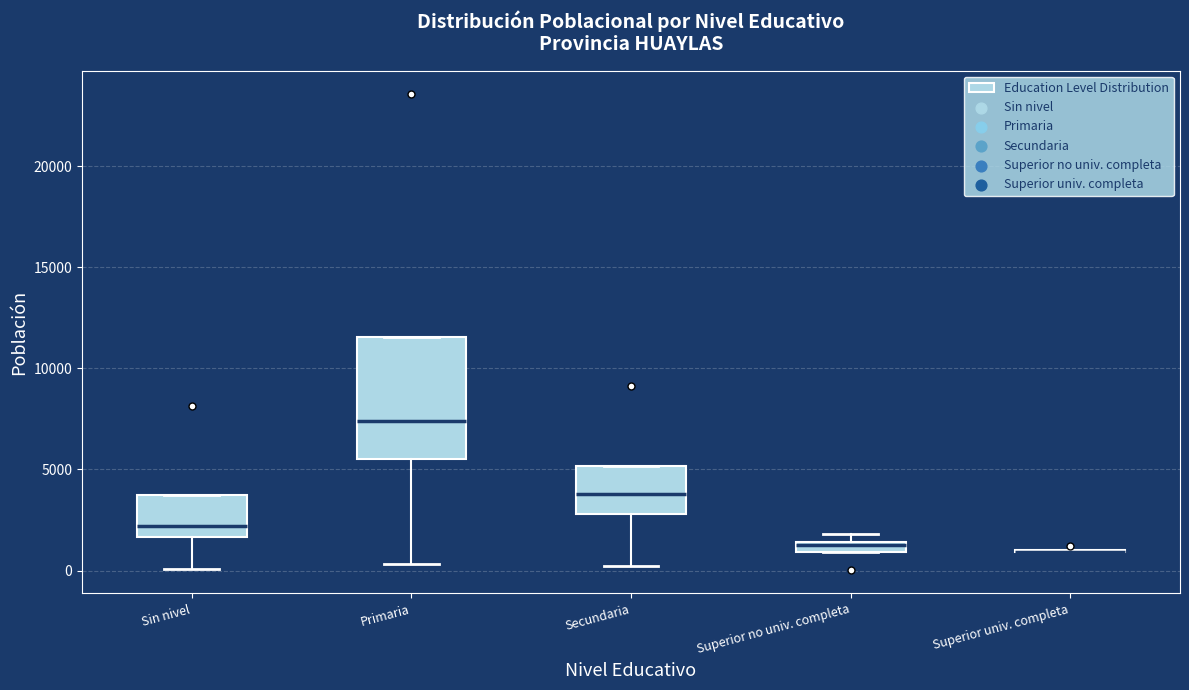

Which box is the tallest, from its lower edge to its upper edge?

Primaria